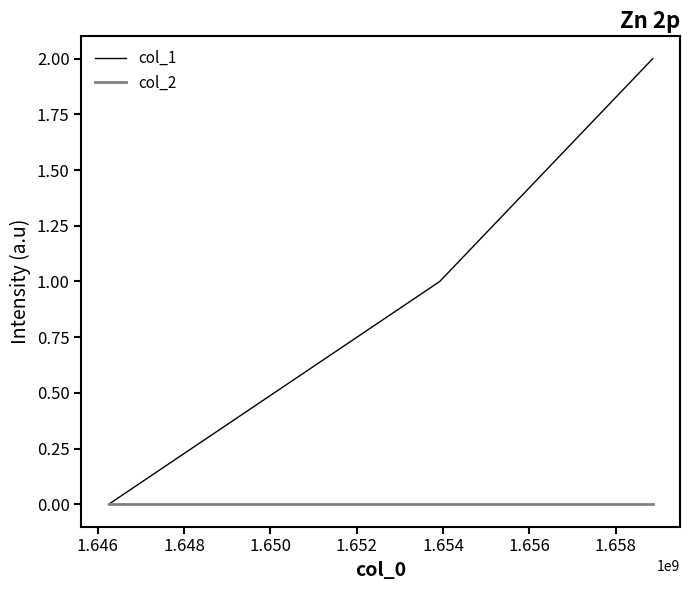

Rank the series by their maximum value, from lowest to highest.

col_2, col_1